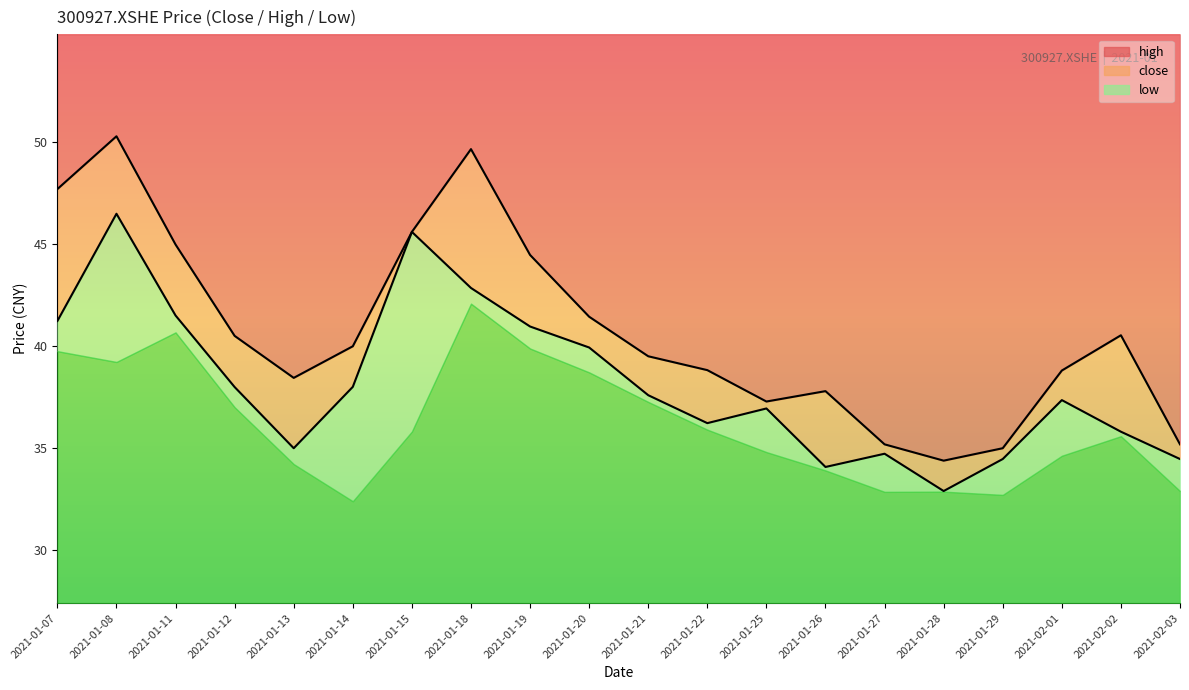

At which label is close line closest to 39?

2021-01-20